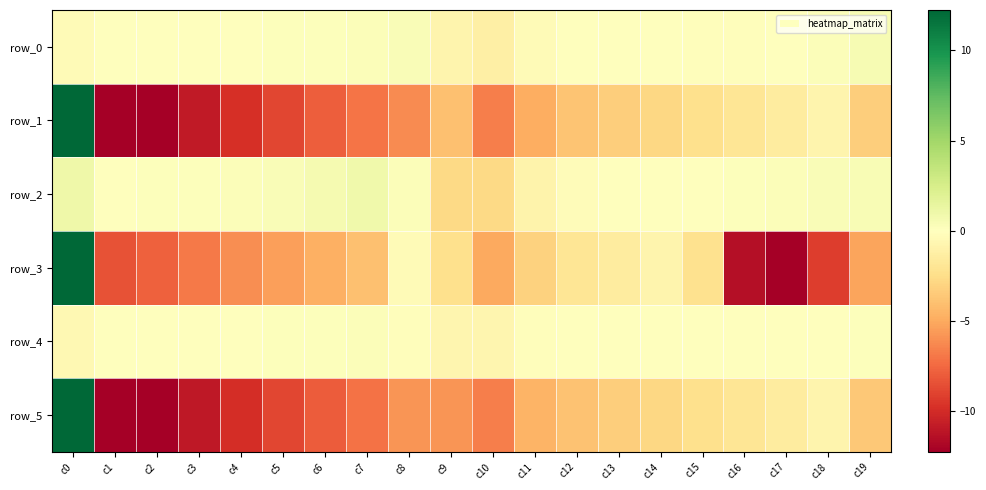

What is the spread (max minus min) of values at c17?

12.4